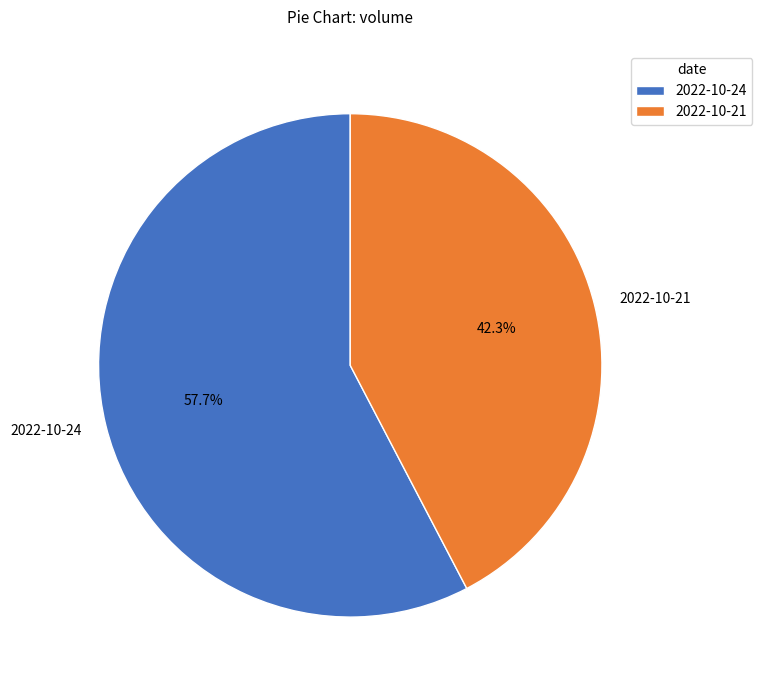

Which category has the biggest portion of the pie?

2022-10-24